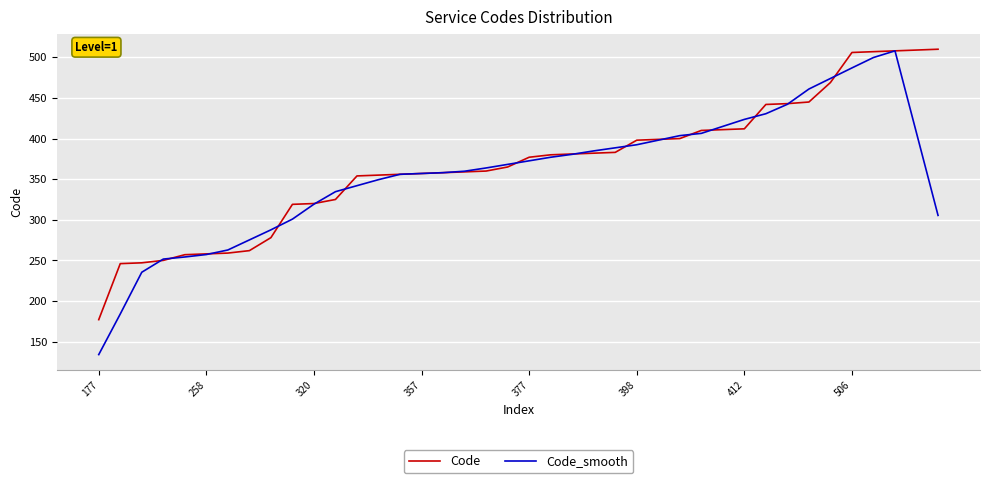

What is the difference between the second highest and second lowest values in the Code_smooth series?

315.8